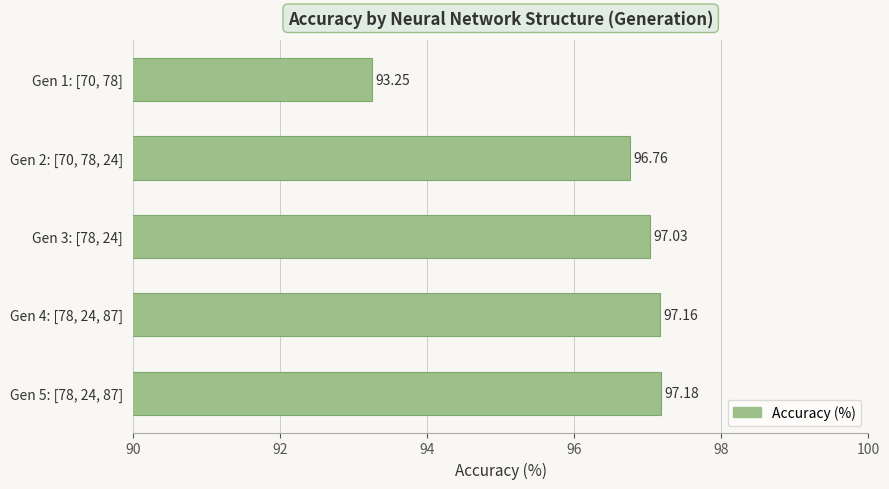

Where is the data nearest to the value 95?

Gen 1: [70, 78]